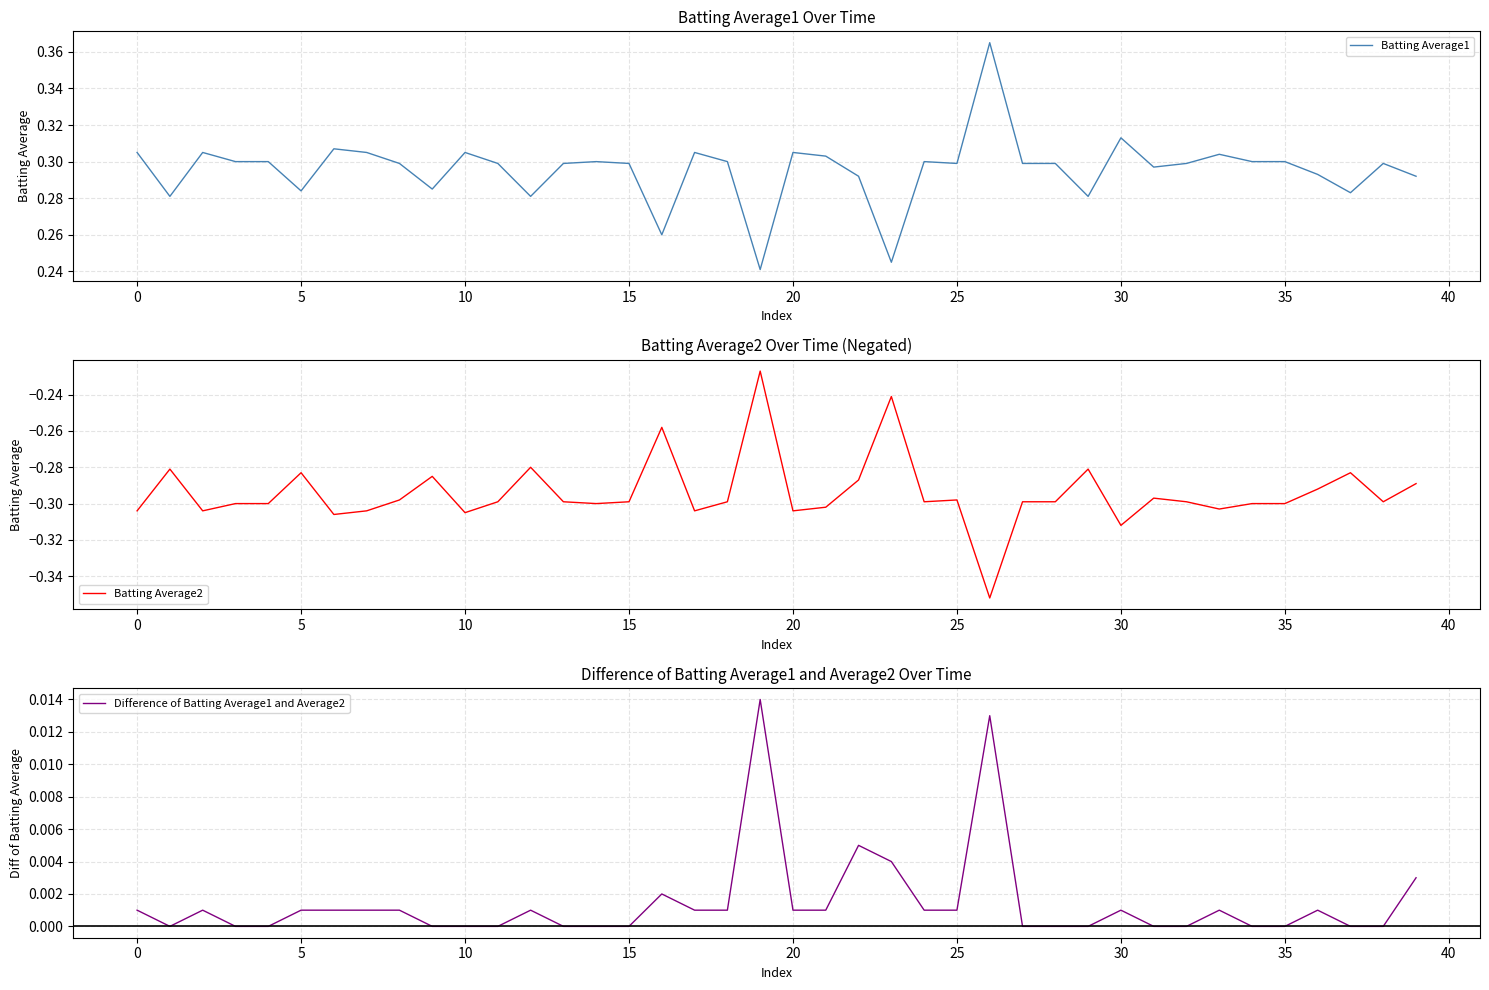

What is the difference between the maximum and second lowest values in the Batting Average1 series?

0.1